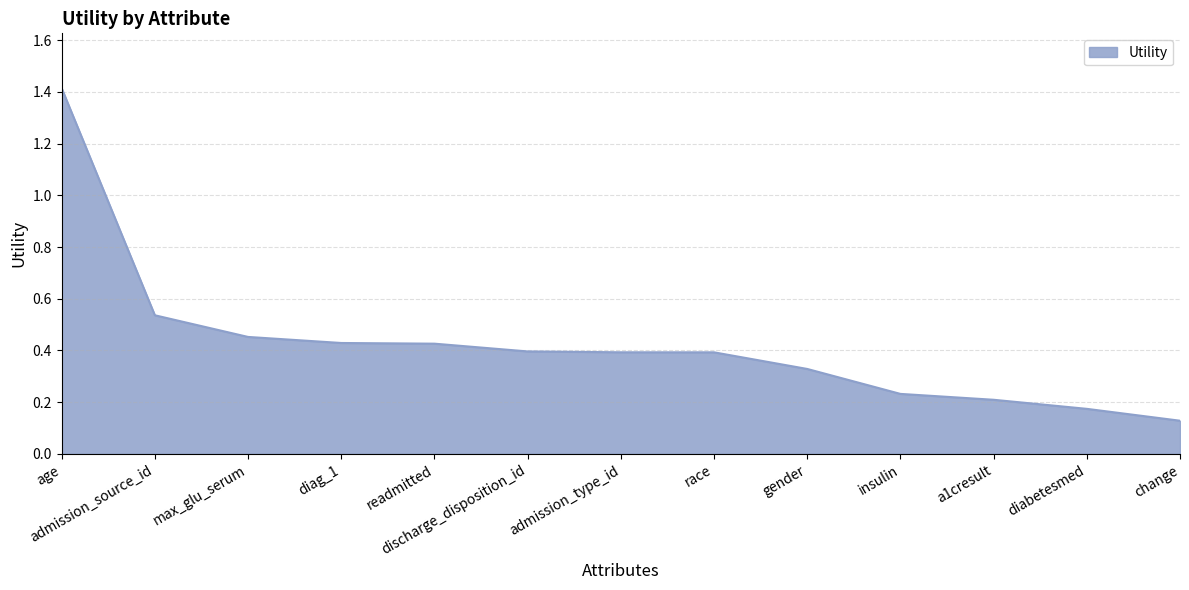

What is the difference between the values at age and diag_1?

1.0